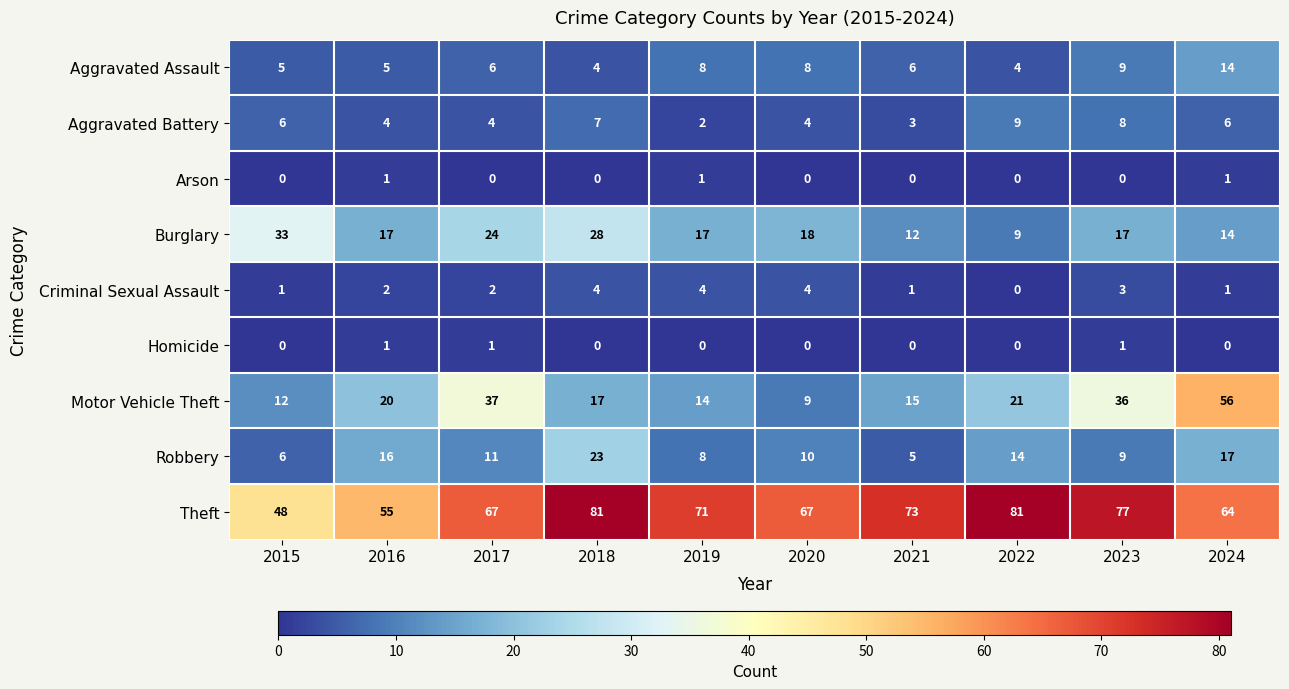

Rank the categories by Robbery value from highest to lowest.

2018, 2024, 2016, 2022, 2017, 2020, 2023, 2019, 2015, 2021